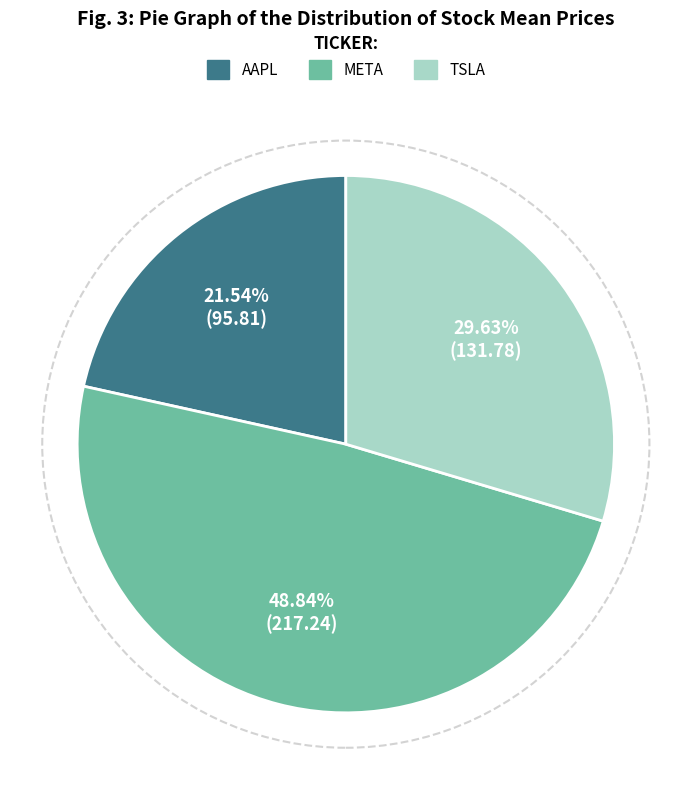

To the nearest percent, what percentage of the pie is META?

49%